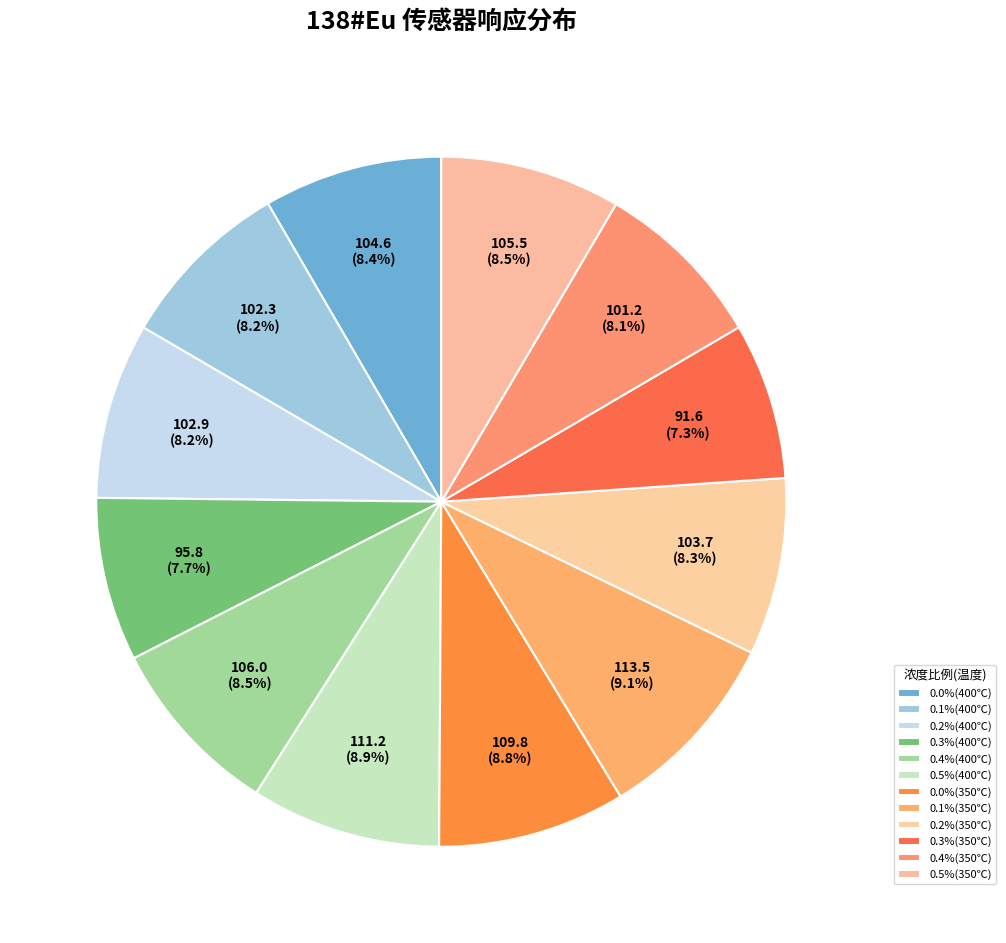

How many slices are in this pie chart?

12